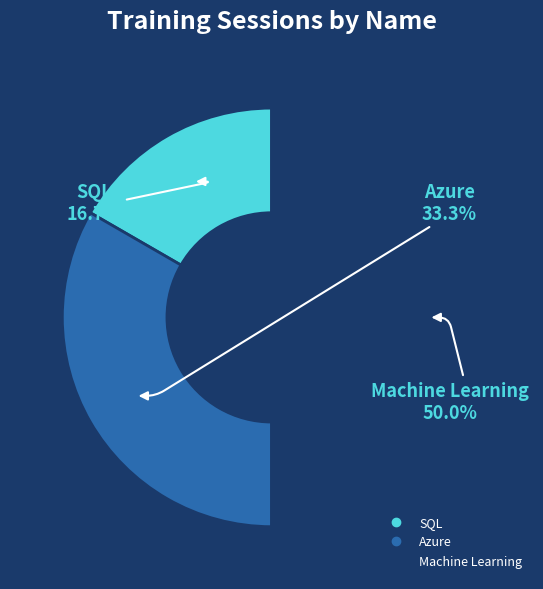

Does Azure account for over 50% of the chart?

No